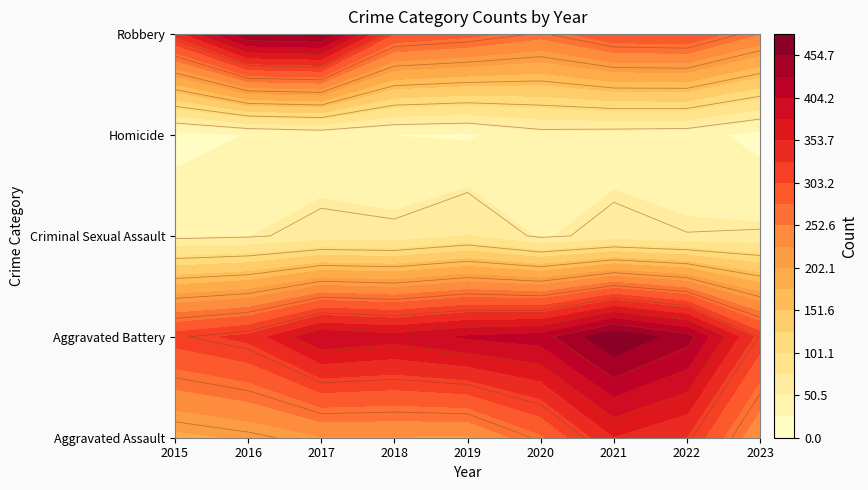

Is it true that Robbery equals 162 at 2018?

False